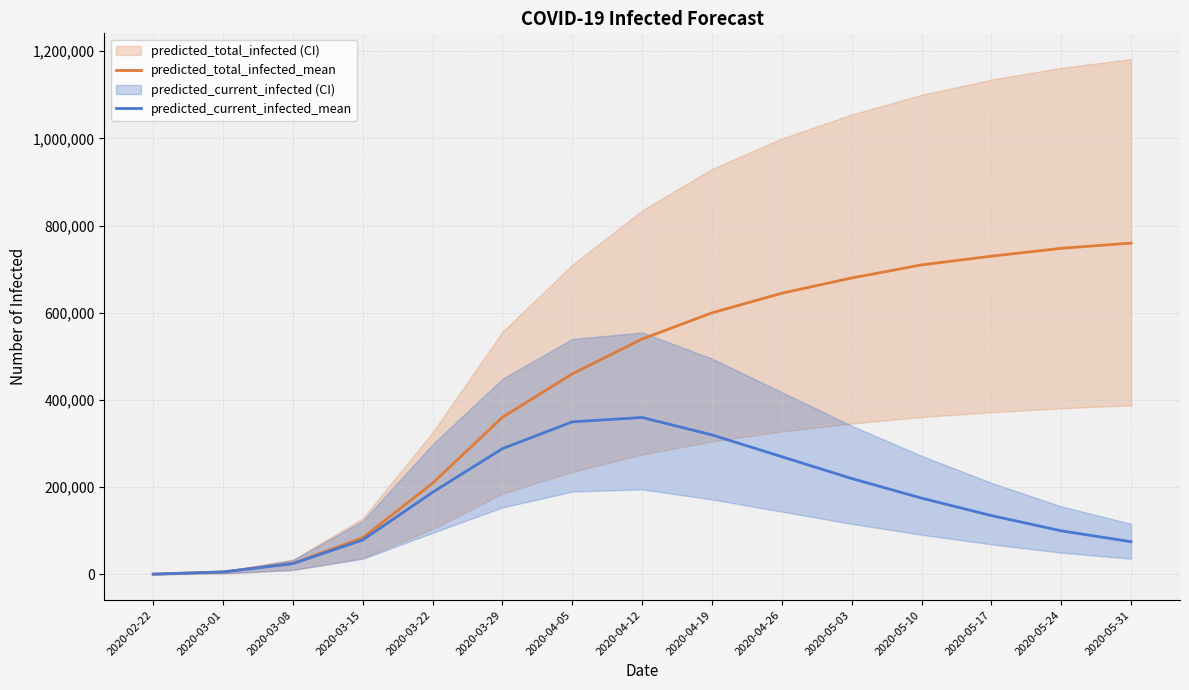

Which series has the largest total across all categories?

predicted_total_infected_mean